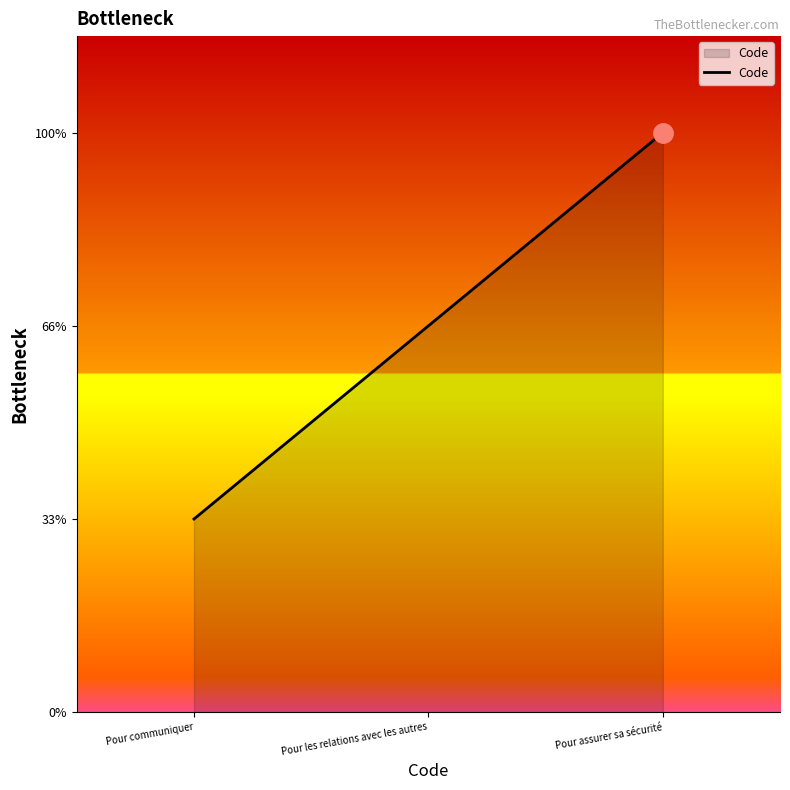

Rank the categories by value from highest to lowest.

Pour assurer sa sécurité, Pour les relations avec les autres, Pour communiquer